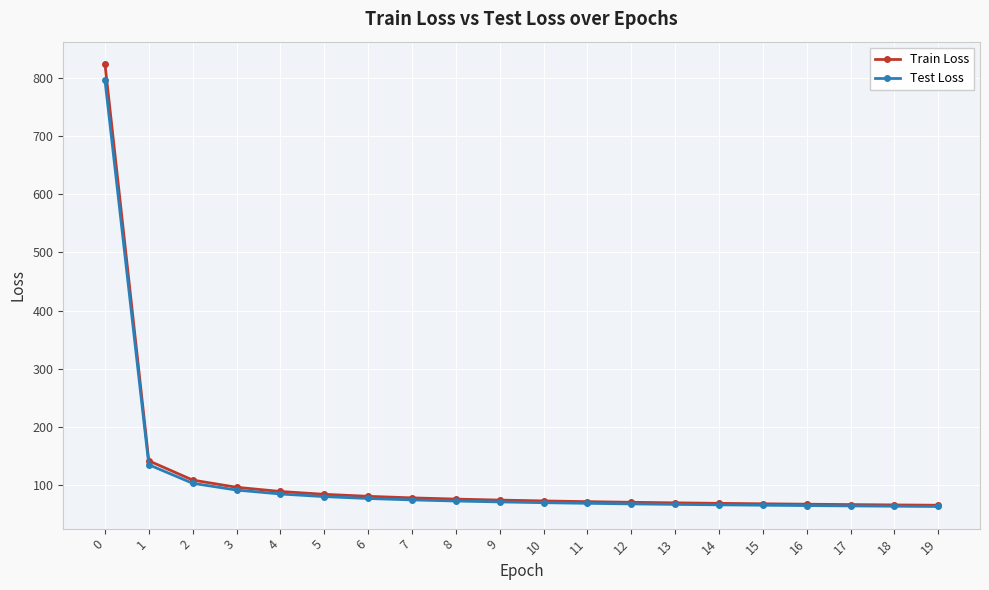

What is the value of the Train Loss point at the 16th from the left?

67.4